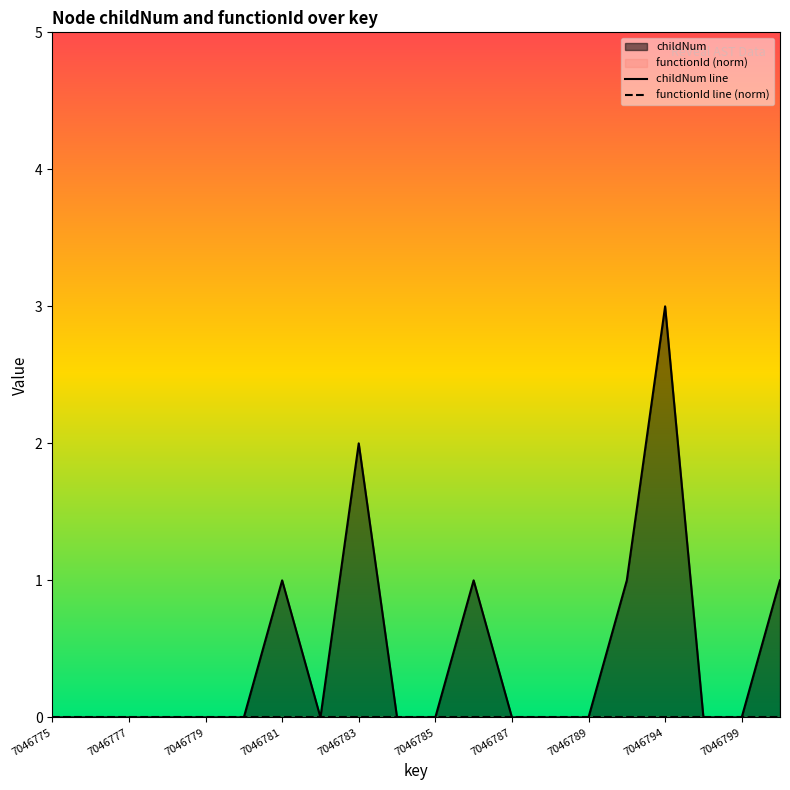

Reading right to left, transcribe all the data shown in this chart.

childNum line: 1	0	0	3	1	0	0	0	1	0	0	2	0	1	0	0	0	0	0	0
functionId line (norm): 0	0	0	0	0	0	0	0	0	0	0	0	0	0	0	0	0	0	0	0